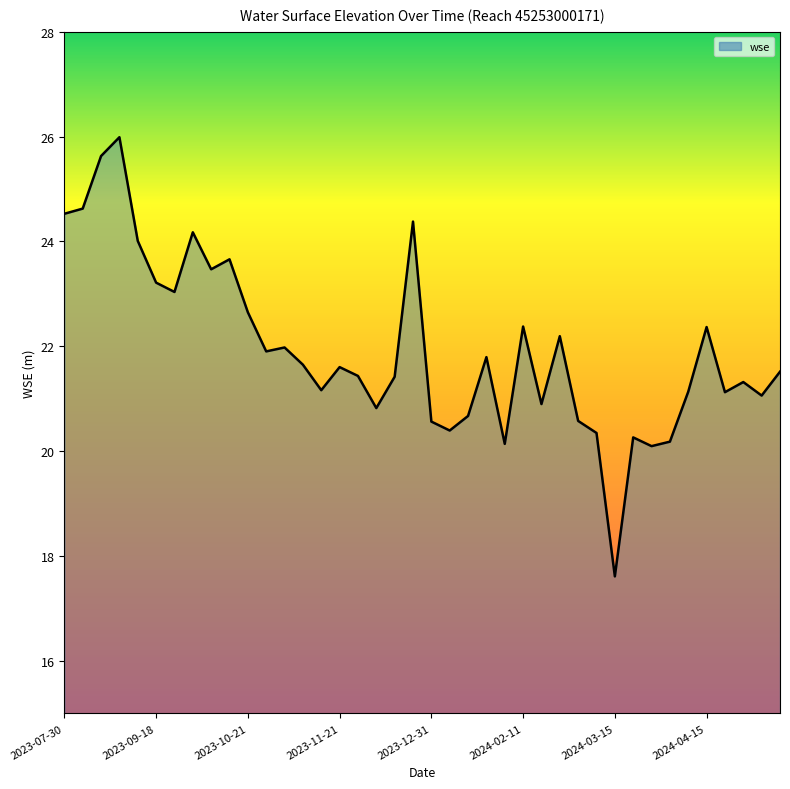

What is the greatest value displayed?

26.0